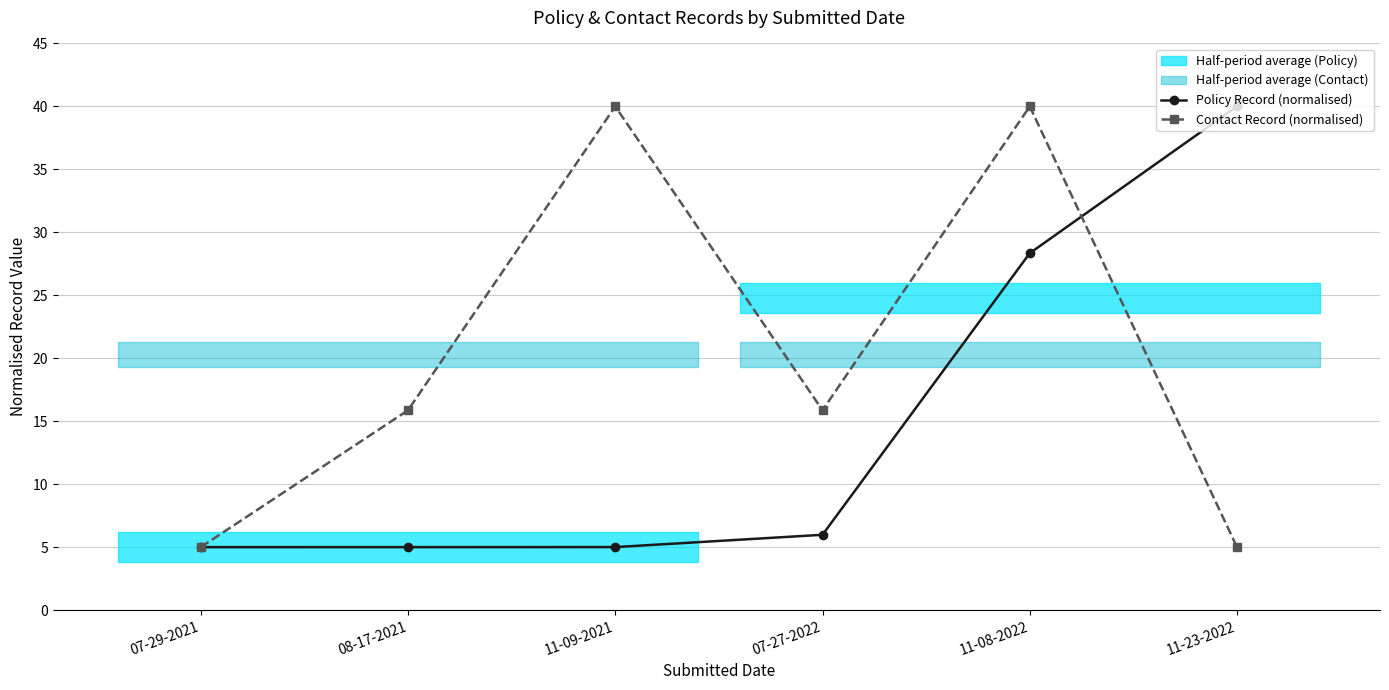

Between 11-09-2021 and 11-23-2022, which series saw the biggest shift?

Contact Record (normalised)